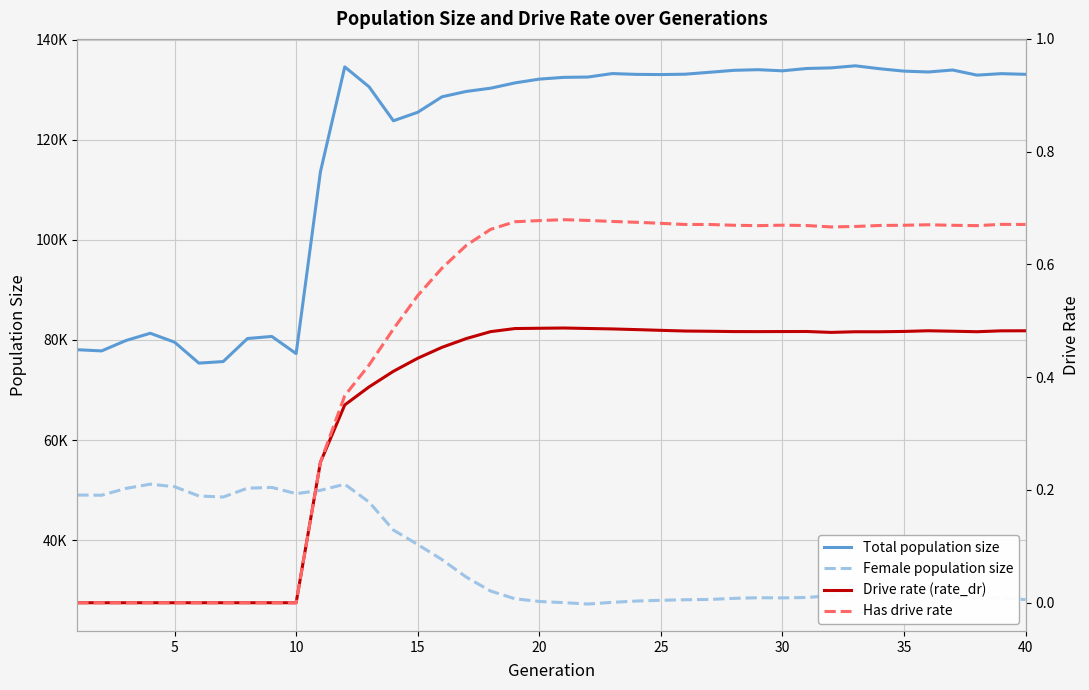

Reading left to right, list all the values displayed in this chart.

Total population size: 78048.0	77812.0	79885.0	81336.0	79556.0	75371.0	75683.0	80289.0	80700.0	77273.0	113614.0	134552.0	130568.0	123786.0	125482.0	128578.0	129651.0	130295.0	131353.0	132107.0	132458.0	132523.0	133215.0	133055.0	133018.0	133092.0	133474.0	133864.0	133994.0	133765.0	134232.0	134354.0	134769.0	134182.0	133704.0	133536.0	133926.0	132907.0	133201.0	133067.0
Female population size: 49019.0	48974.0	50337.0	51186.0	50682.0	48826.0	48617.0	50388.0	50537.0	49291.0	49959.0	51178.0	47614.0	42026.0	39133.0	36108.0	32614.0	29837.0	28289.0	27756.0	27517.0	27241.0	27576.0	27841.0	27989.0	28097.0	28160.0	28374.0	28501.0	28466.0	28552.0	28903.0	28944.0	28834.0	28649.0	28458.0	28702.0	28461.0	28426.0	28126.0
Drive rate (rate_dr): 0.0	0.0	0.0	0.0	0.0	0.0	0.0	0.0	0.0	0.0	0.2	0.4	0.4	0.4	0.4	0.5	0.5	0.5	0.5	0.5	0.5	0.5	0.5	0.5	0.5	0.5	0.5	0.5	0.5	0.5	0.5	0.5	0.5	0.5	0.5	0.5	0.5	0.5	0.5	0.5
Has drive rate: 0.0	0.0	0.0	0.0	0.0	0.0	0.0	0.0	0.0	0.0	0.2	0.4	0.4	0.5	0.5	0.6	0.6	0.7	0.7	0.7	0.7	0.7	0.7	0.7	0.7	0.7	0.7	0.7	0.7	0.7	0.7	0.7	0.7	0.7	0.7	0.7	0.7	0.7	0.7	0.7